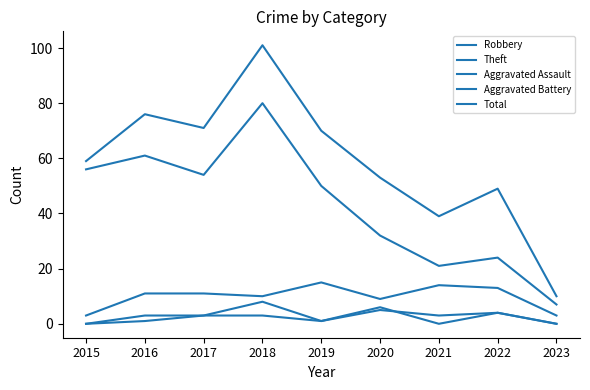

How many lines are shown in the chart?

5